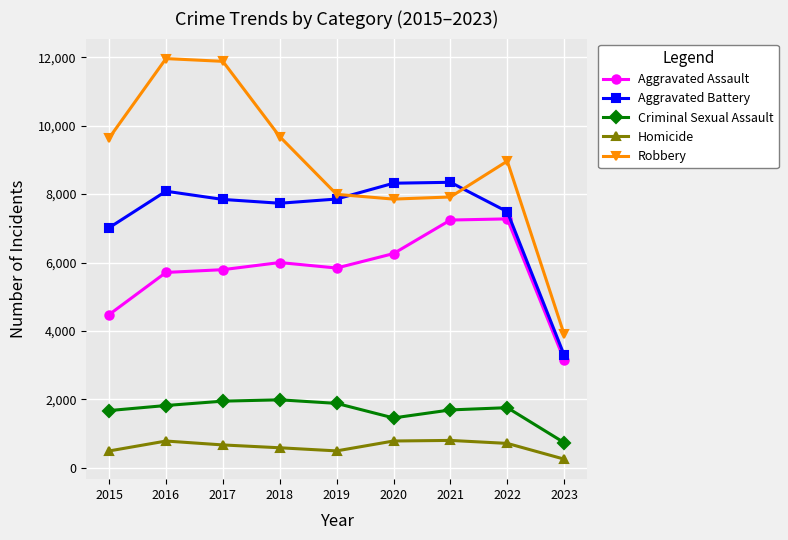

What is the value of the Criminal Sexual Assault point at the 4th from the left?

1990